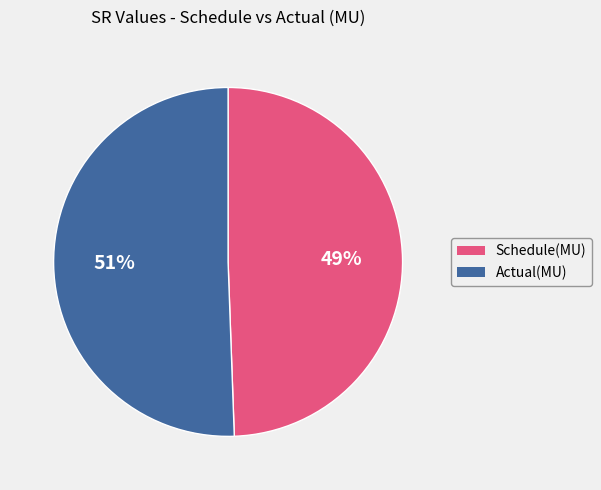

Count the number of slices in the pie.

2